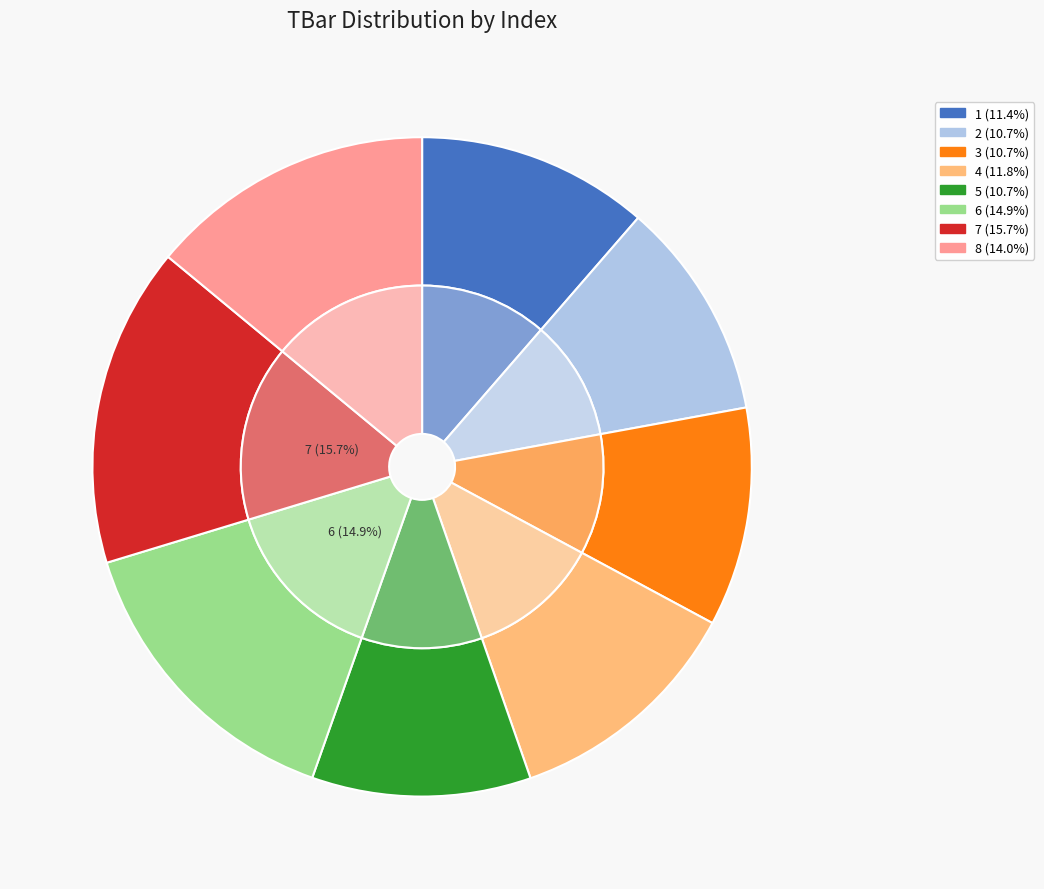

What is the change in value from 6 to 8?

-2.5